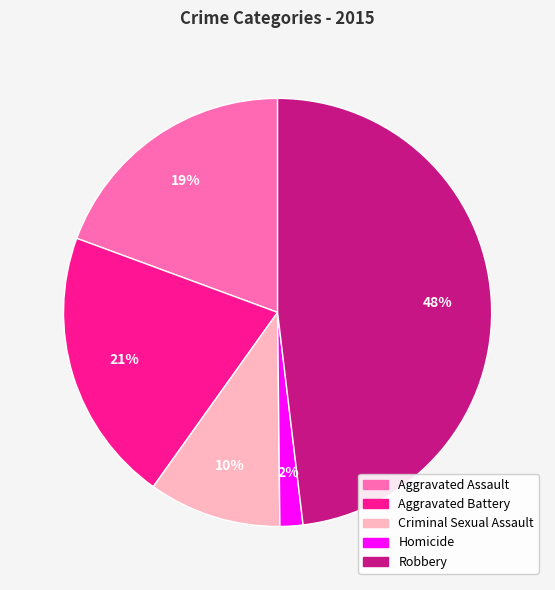

What is the ratio of the value at Aggravated Battery to the value at Aggravated Assault?

1.1